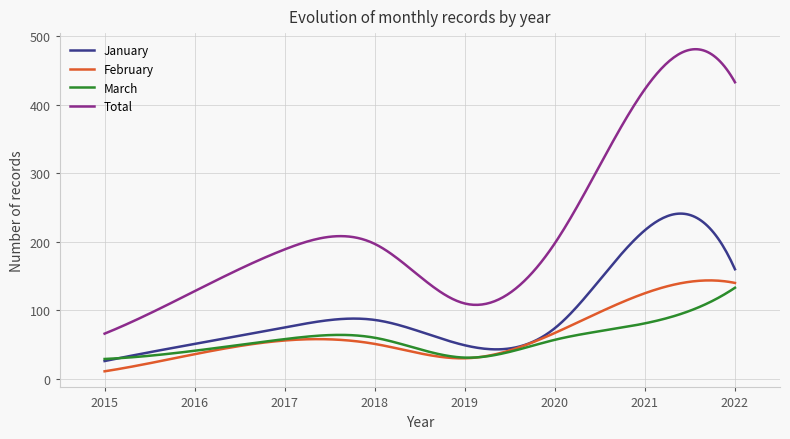

At how many categories does at least one series exceed 51?

300